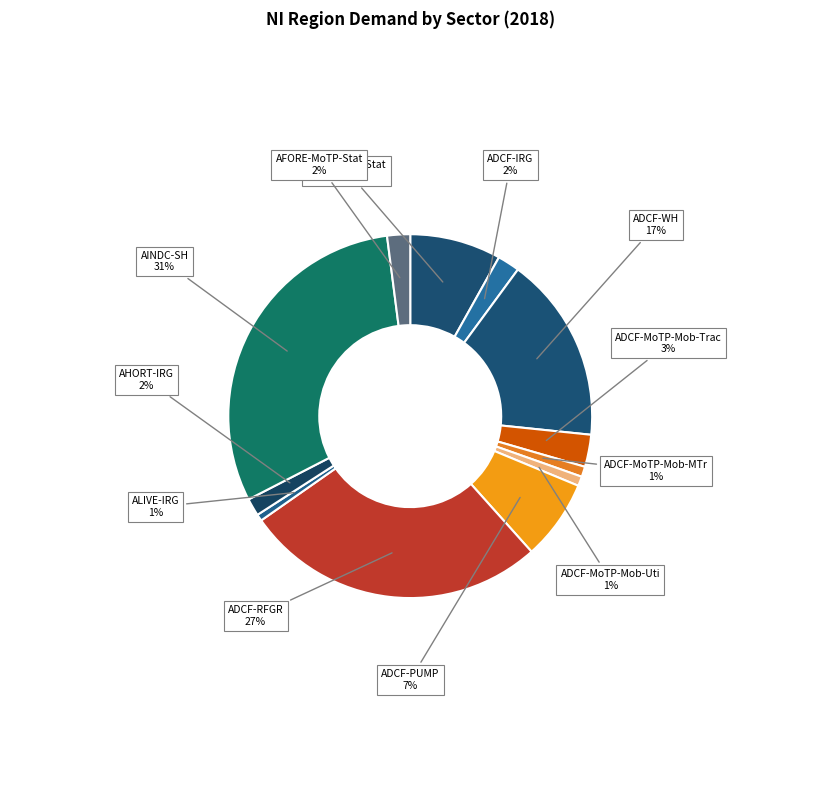

Does any single category account for the majority?

No